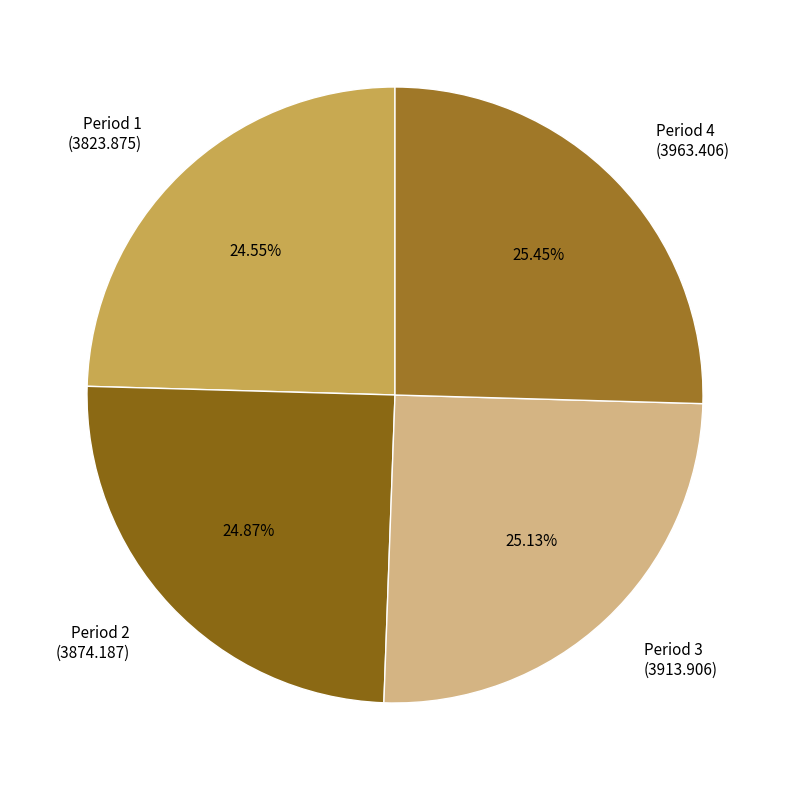

Count the number of slices in the pie.

4